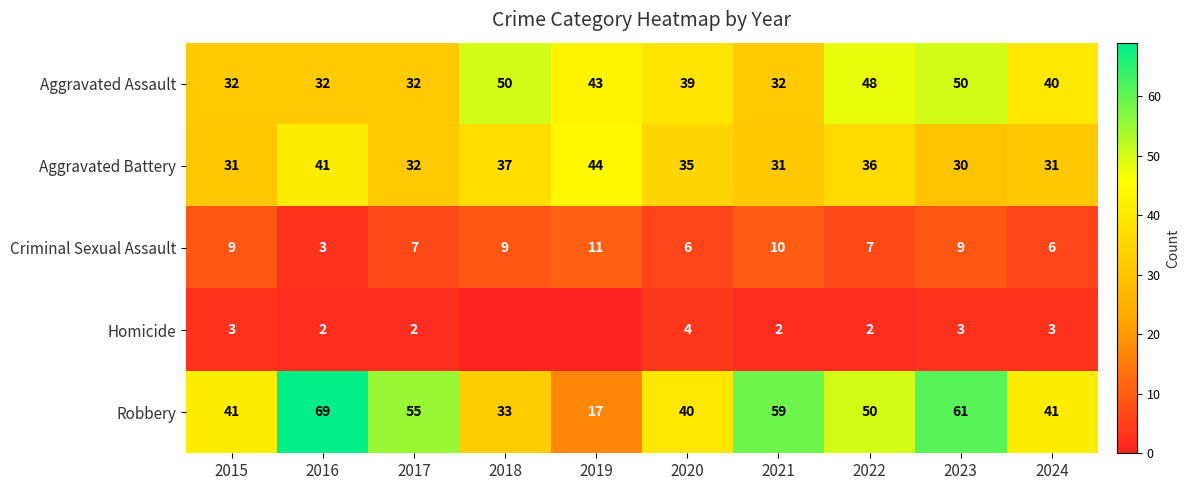

What is the average value of the Aggravated Assault series?

40